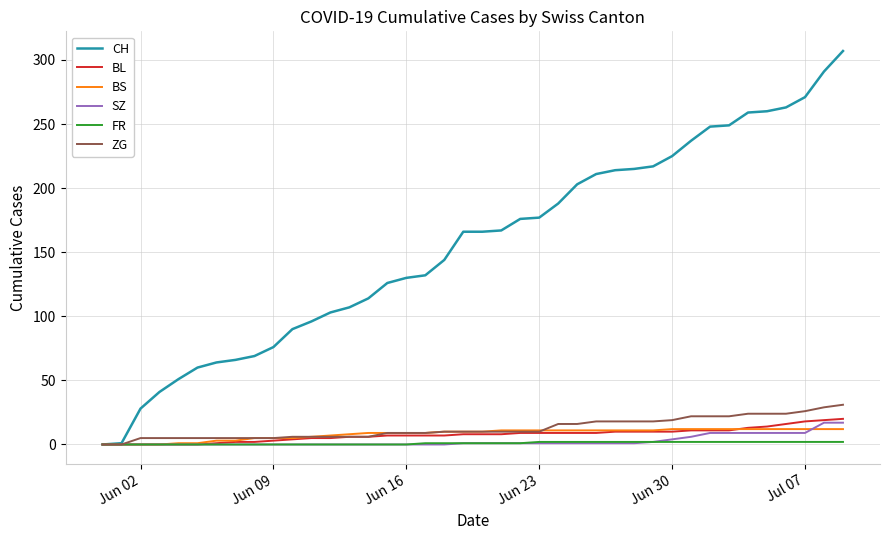

Which series has the largest total across all categories?

CH